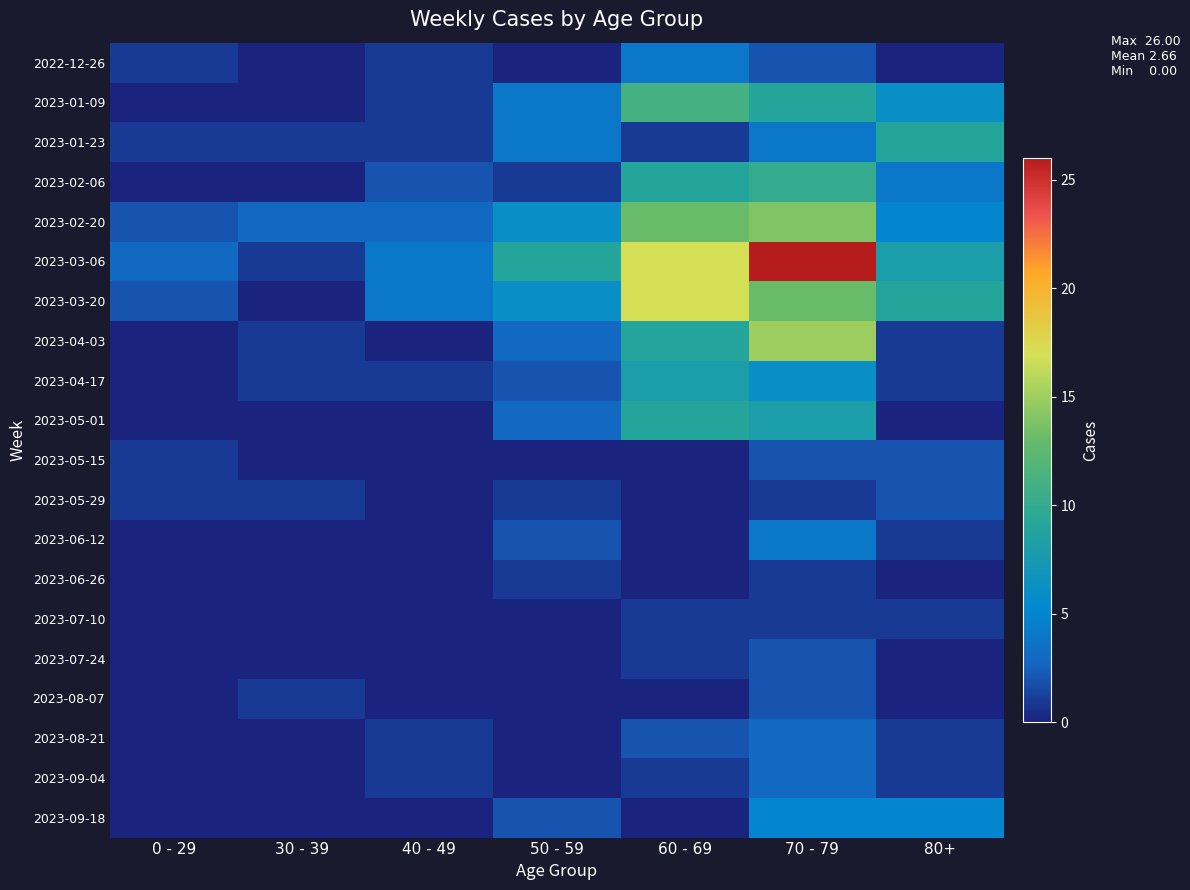

Between 40 - 49 and 60 - 69, which series saw the biggest shift?

2023-03-06